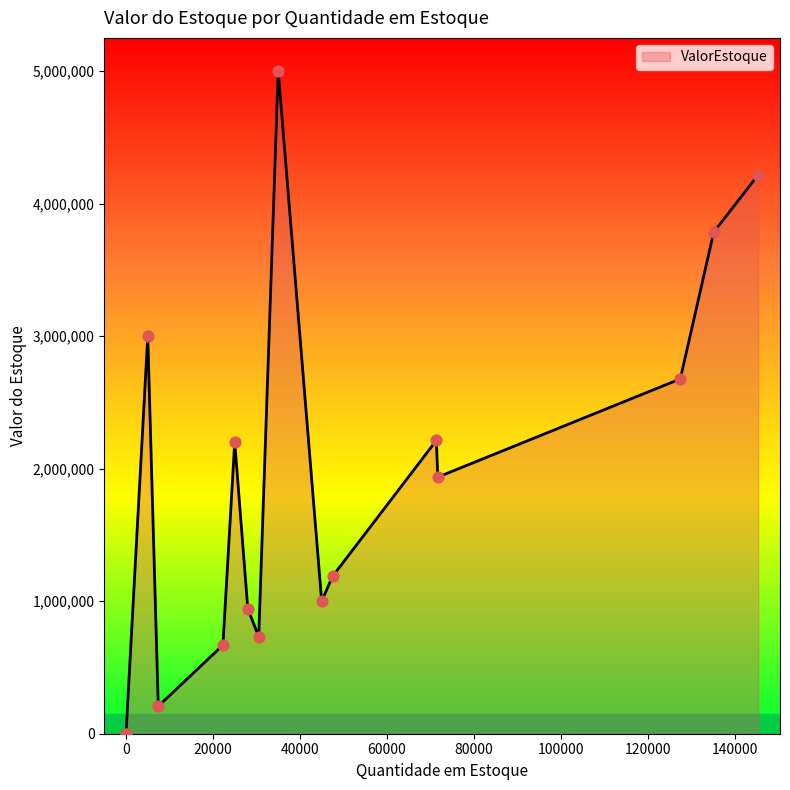

What is the change in value from P03 to P16?

-784900